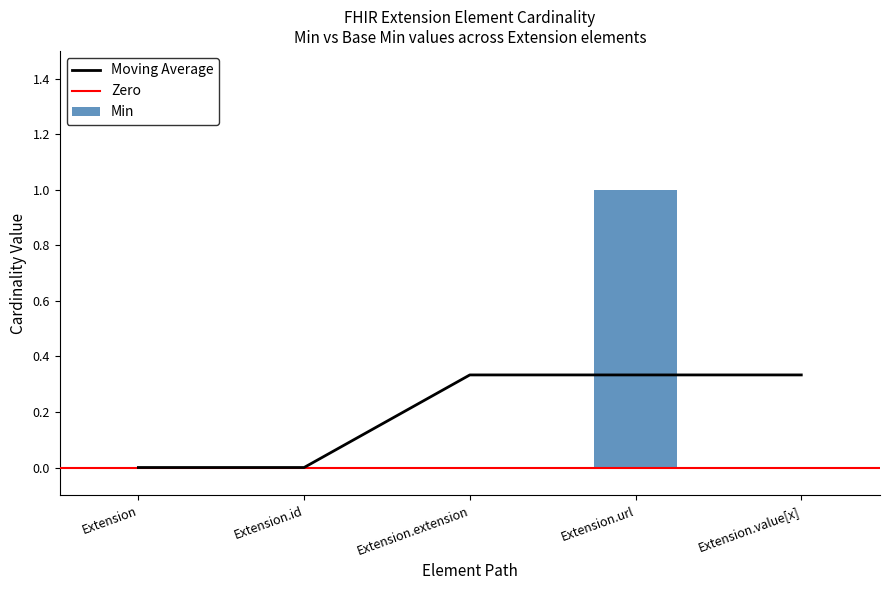

What position from the left is Extension.value[x]?

5